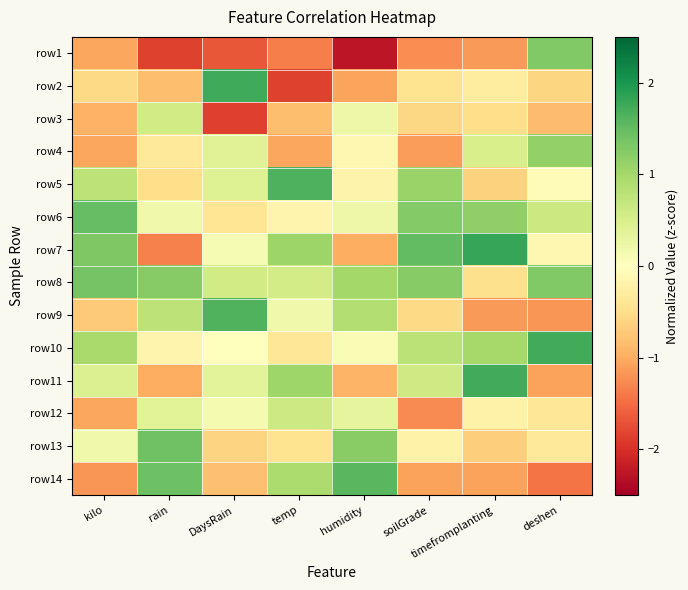

What is the greatest value displayed?

1.8